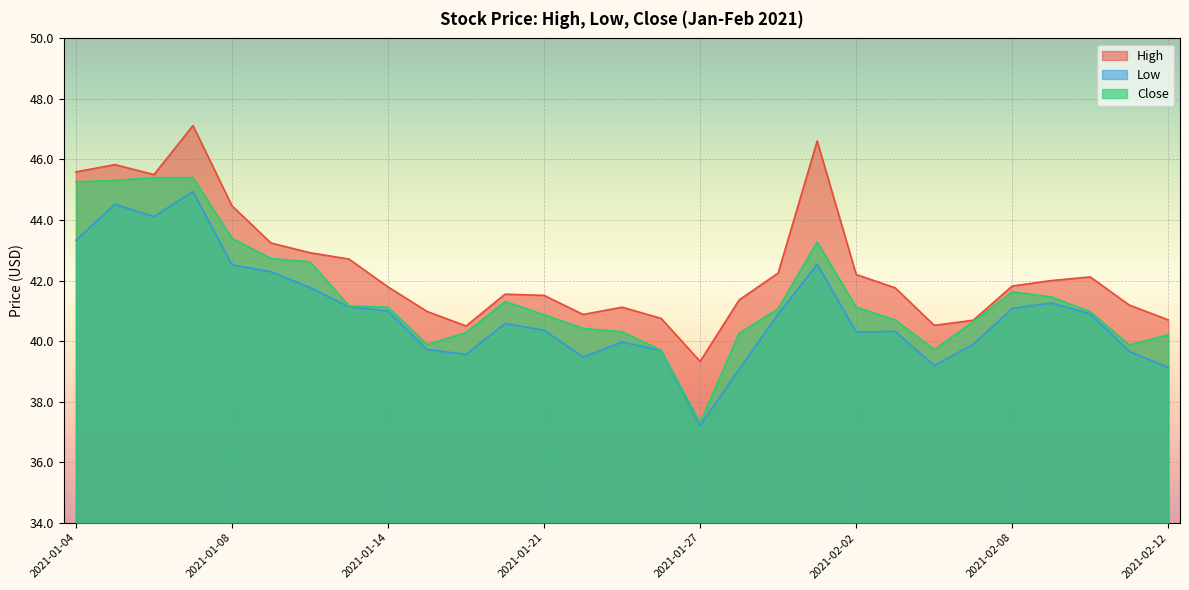

What is the difference between the maximum and second lowest values in the Close series?

5.7